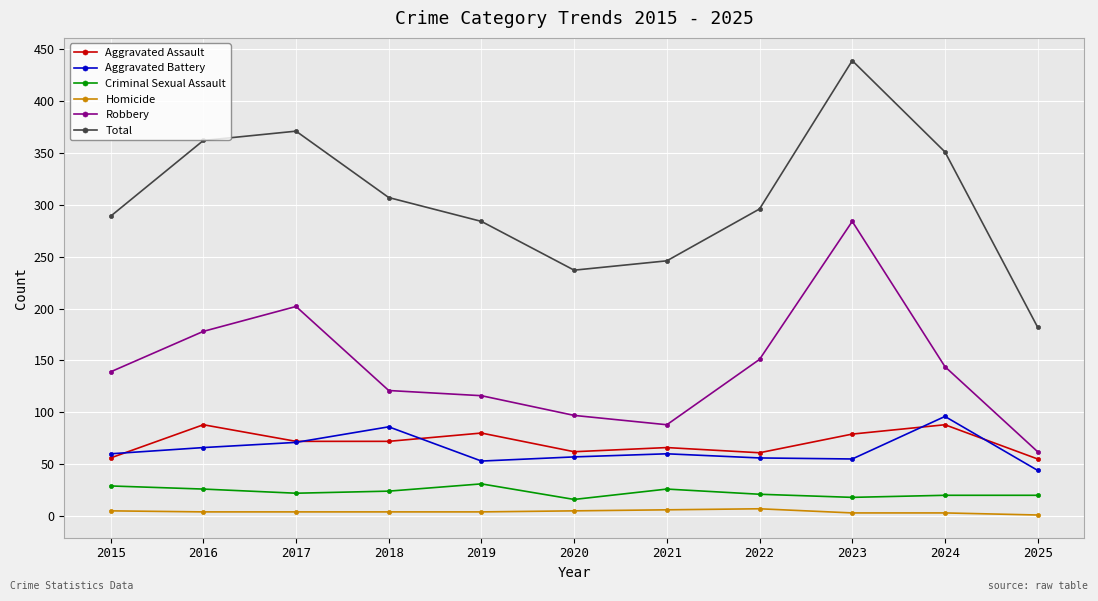

Which series has the largest total across all categories?

Total